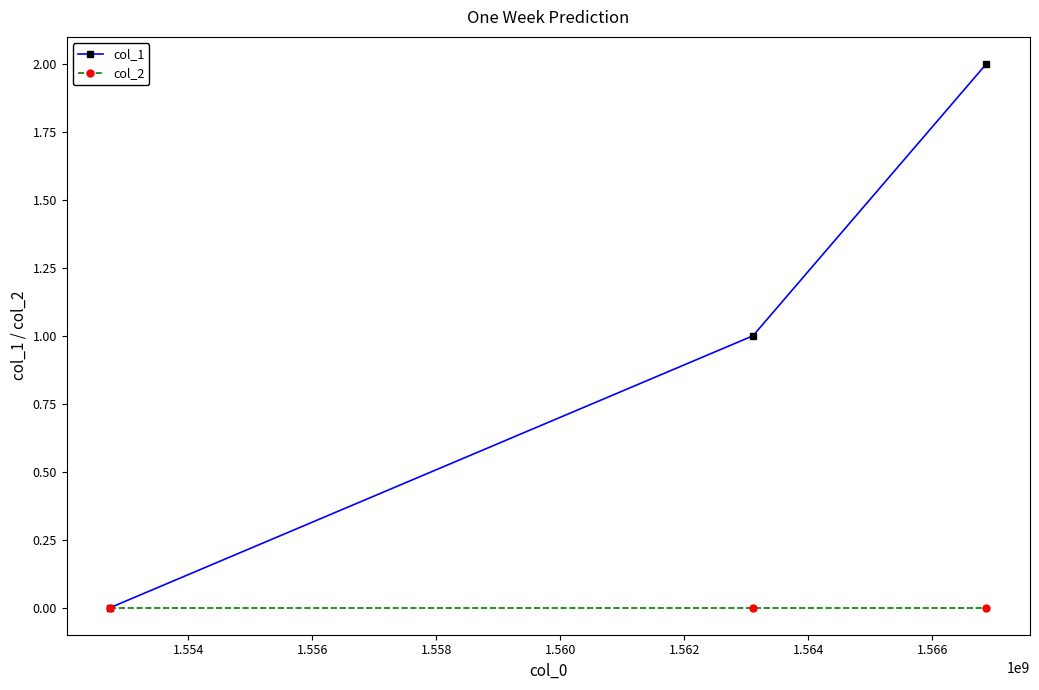

What is the value of the col_1 point at the 3rd from the left?

2